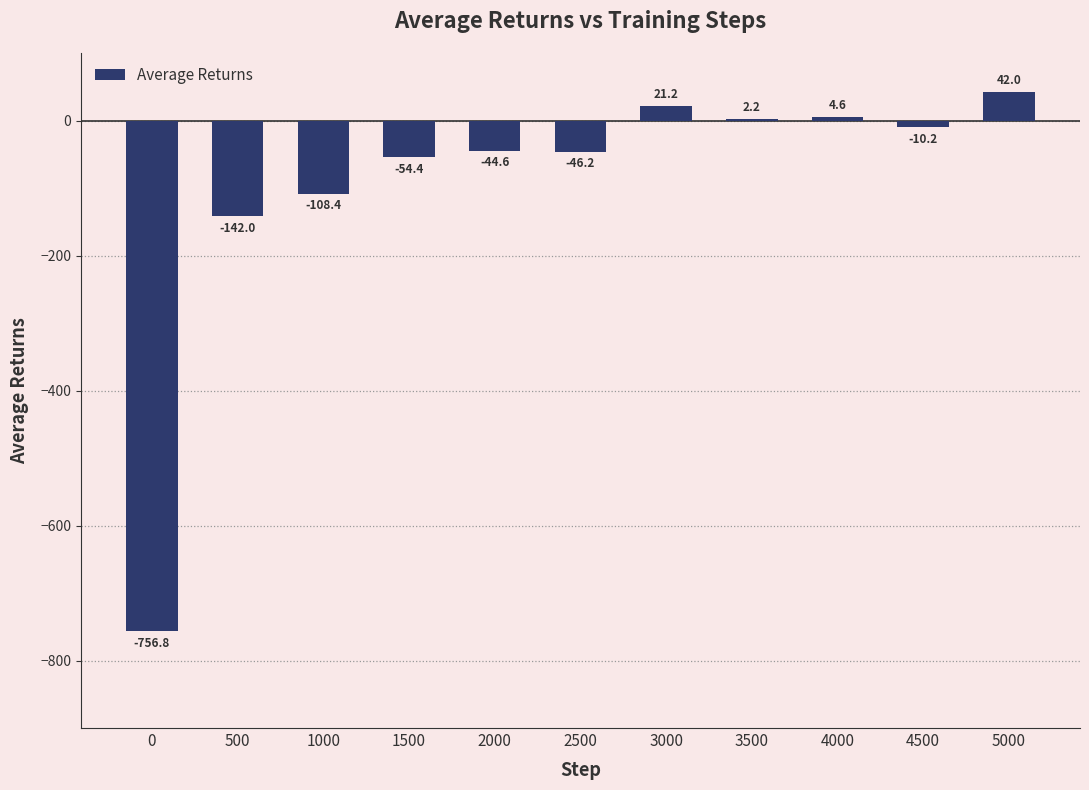

Reading right to left, transcribe all the data shown in this chart.

5000=42.0	4500=-10.2	4000=4.6	3500=2.2	3000=21.2	2500=-46.2	2000=-44.6	1500=-54.4	1000=-108.4	500=-142.0	0=-756.8